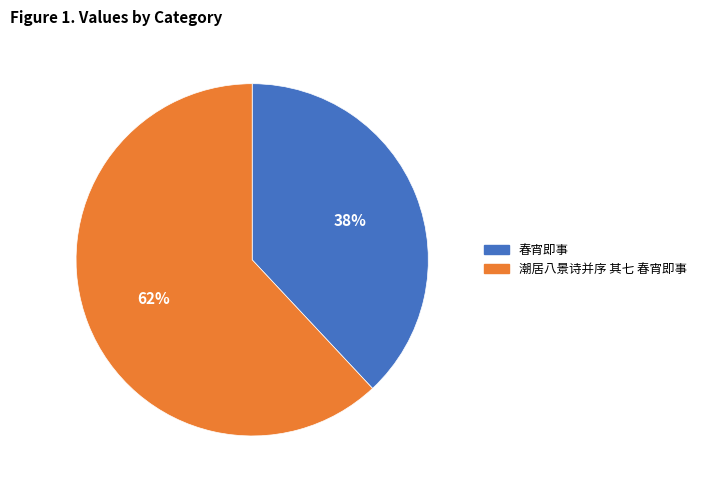

Rank the categories by value from highest to lowest.

潮居八景诗并序 其七 春宵即事, 春宵即事